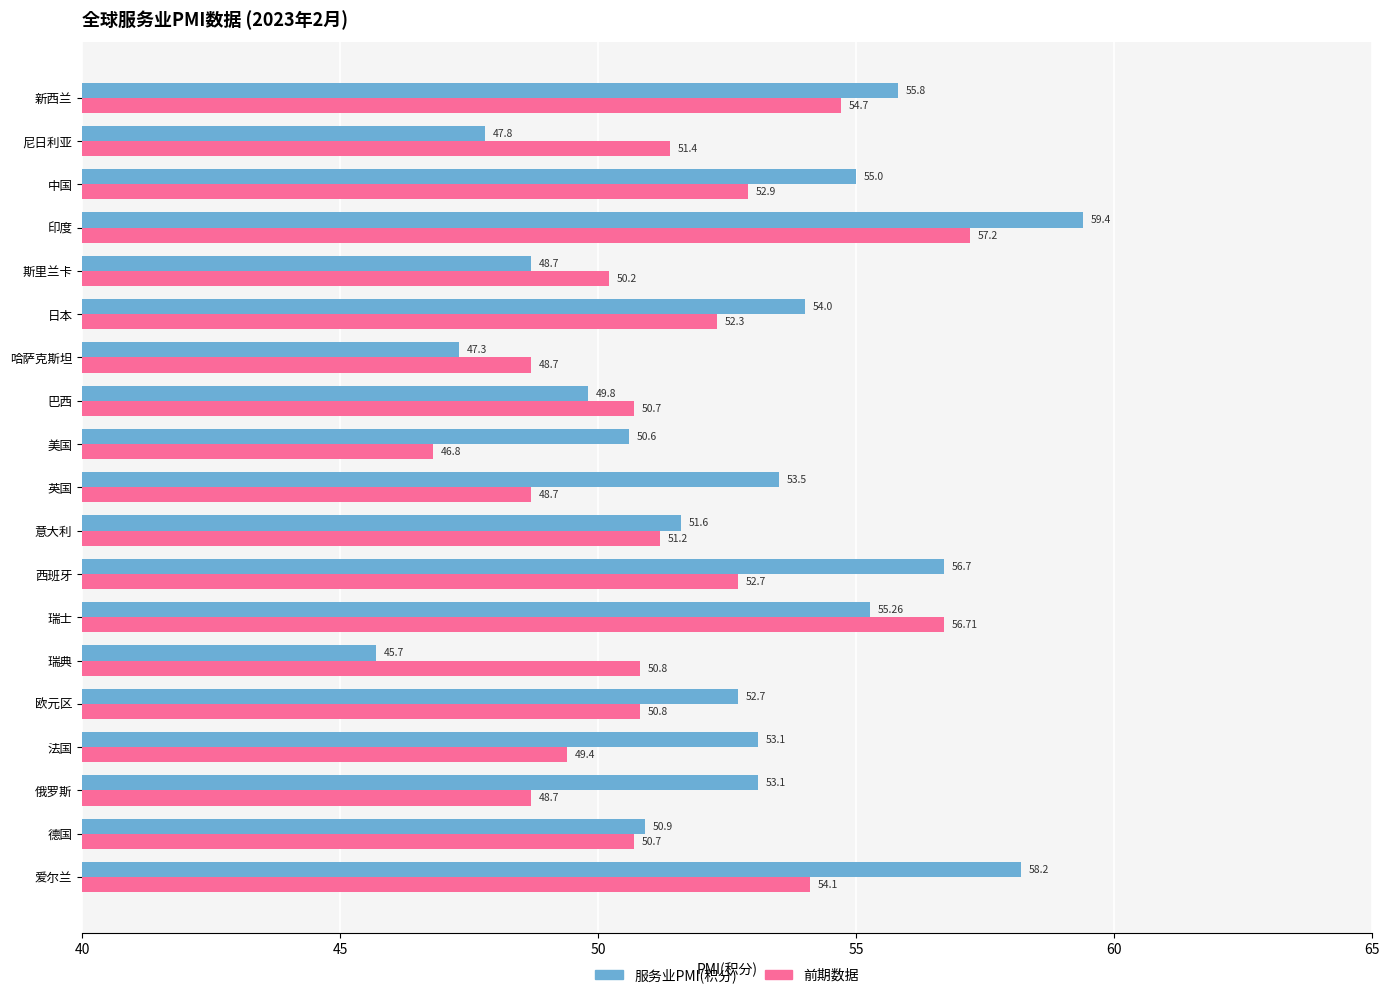

What is the sum of the 服务业PMI(积分) values at 尼日利亚 and 巴西?

97.6